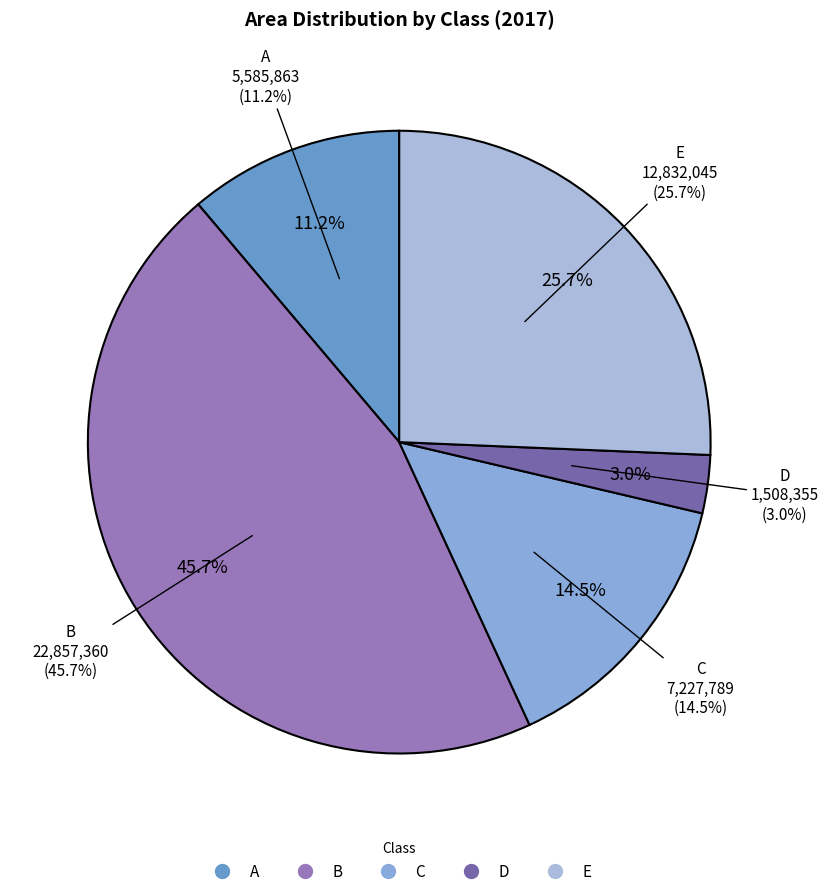

How many slices are in this pie chart?

5